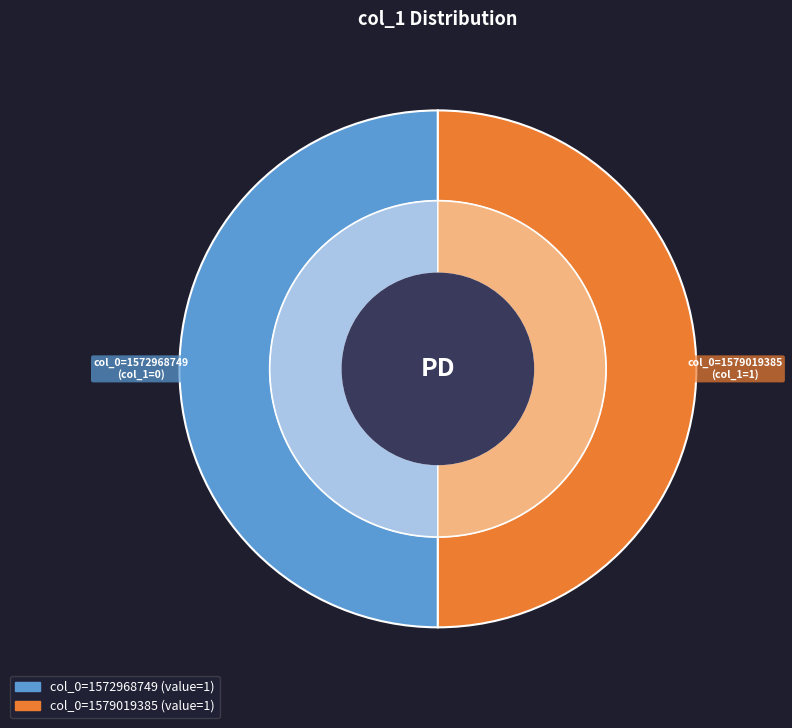

How many segments does this pie chart have?

2